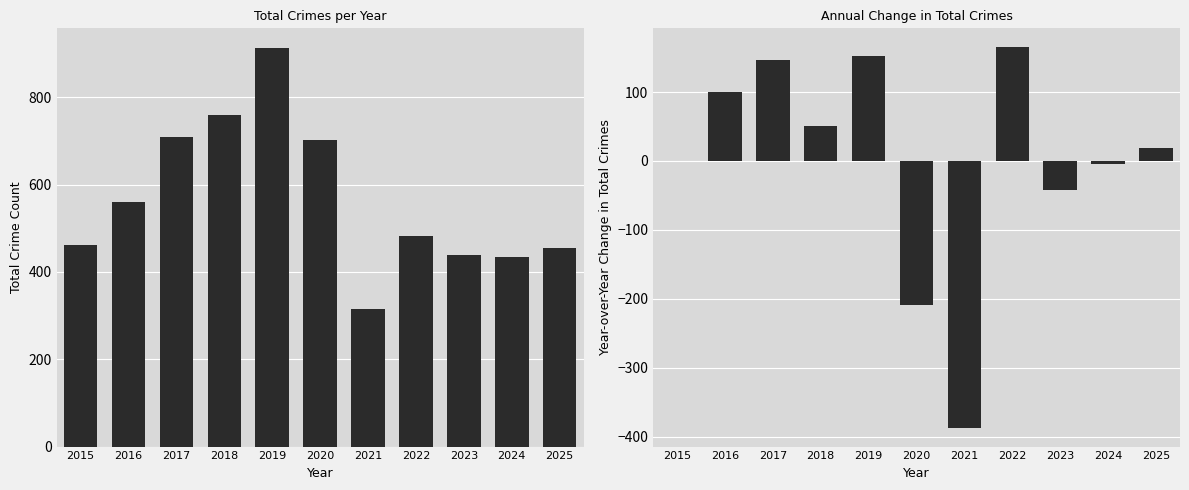

Reading left to right, transcribe all the data shown in this chart.

Total: 461	561	708	759	912	703	316	481	439	435	454
YoY Change (Total): 0	100	147	51	153	-209	-387	165	-42	-4	19